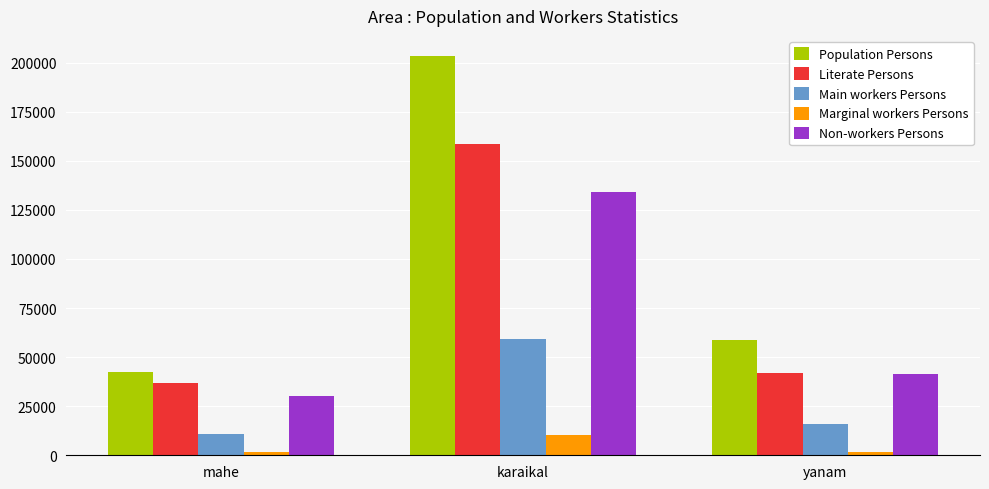

At karaikal, list the series in order from largest to smallest.

Population Persons, Literate Persons, Non-workers Persons, Main workers Persons, Marginal workers Persons